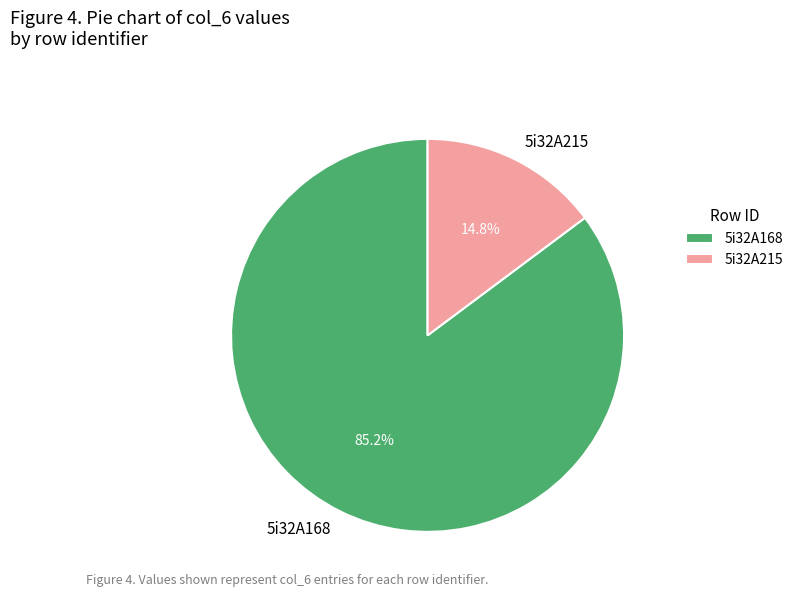

Do 5i32A215 and 5i32A168 together represent more than half of the pie?

Yes